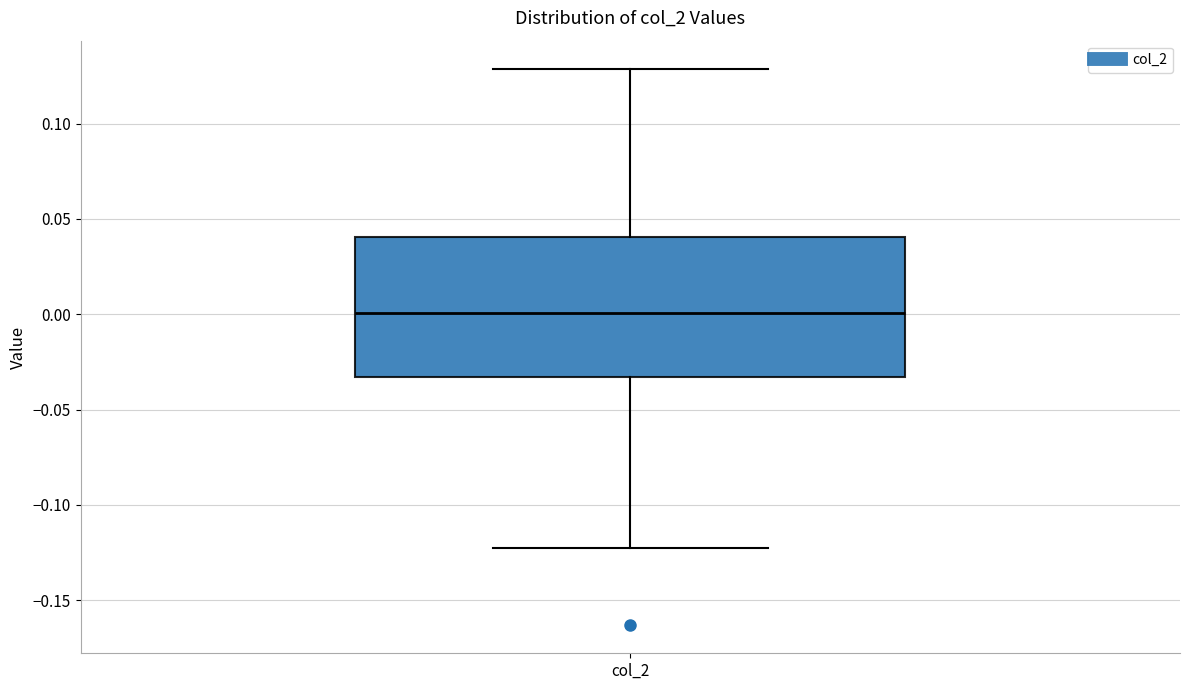

Transcribe this box plot: give where the median line is, the range the box spans, and where the two whiskers end, as read against the y-axis. The values are not printed on the chart, so give them approximately, as read against the axis.

median 0.000, box -0.035 to 0.040, whiskers -0.125 to 0.130